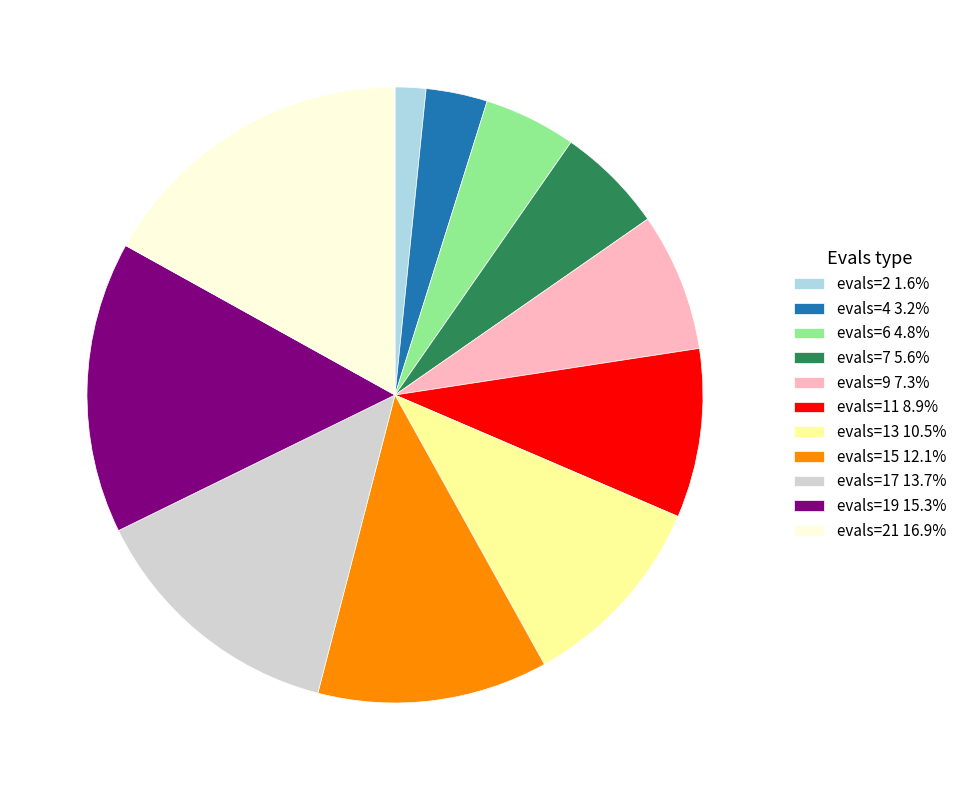

Count the number of slices in the pie.

11